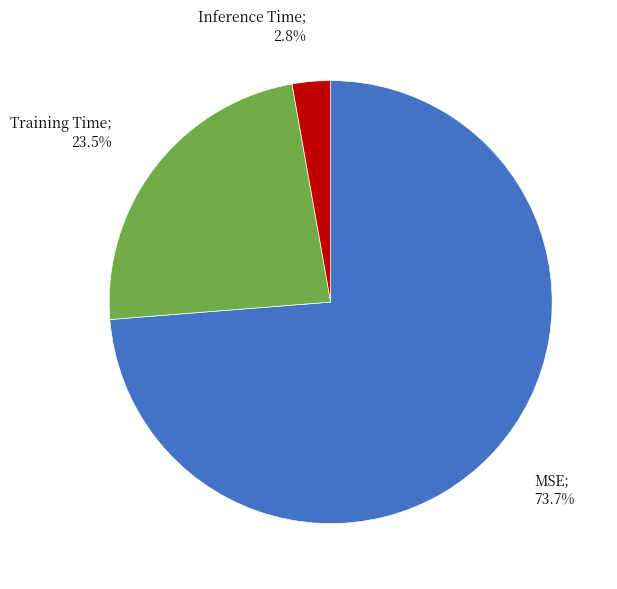

Does any single category account for the majority?

Yes